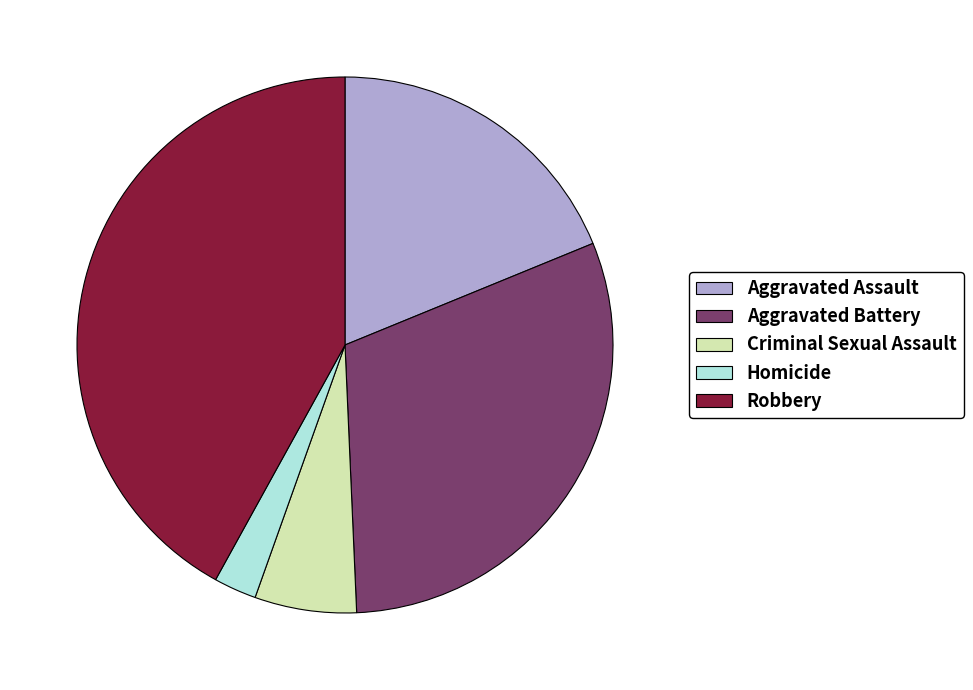

Is Criminal Sexual Assault the majority of the pie?

No